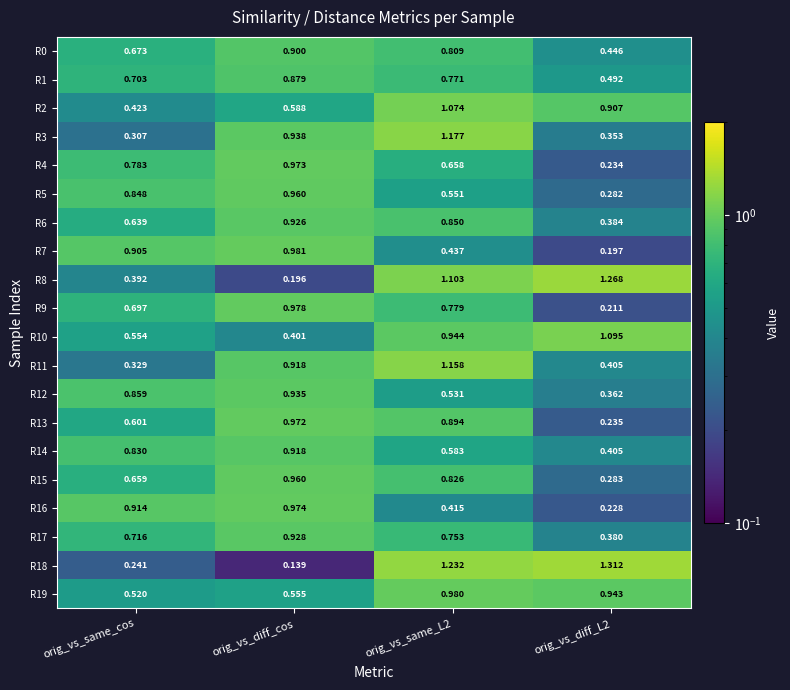

Which label corresponds to the smallest value in the chart?

orig_vs_diff_cos